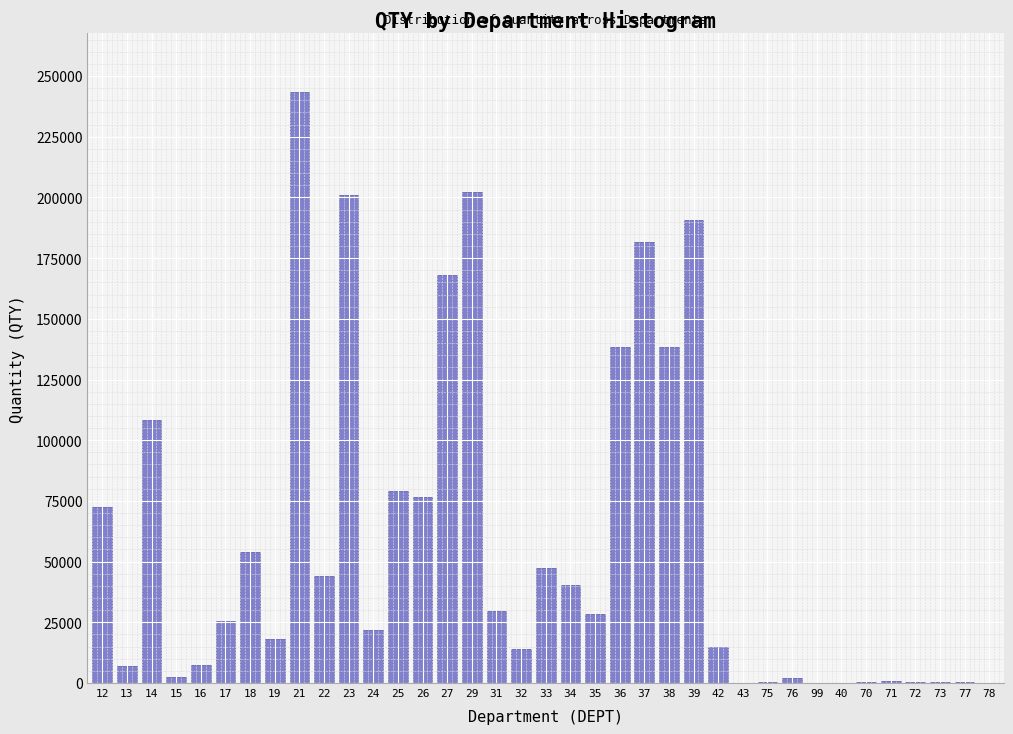

What is the change in value from 26 to 34?

-35850